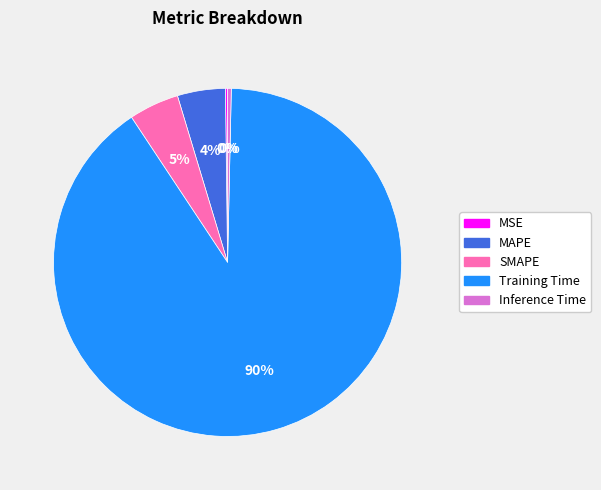

What is the largest slice in the pie chart?

Training Time